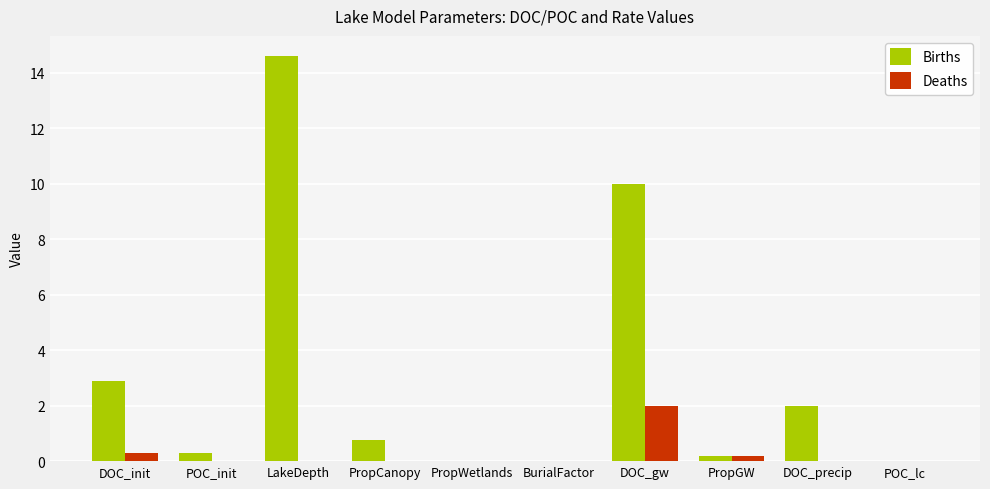

What is the maximum value for Births?

14.6